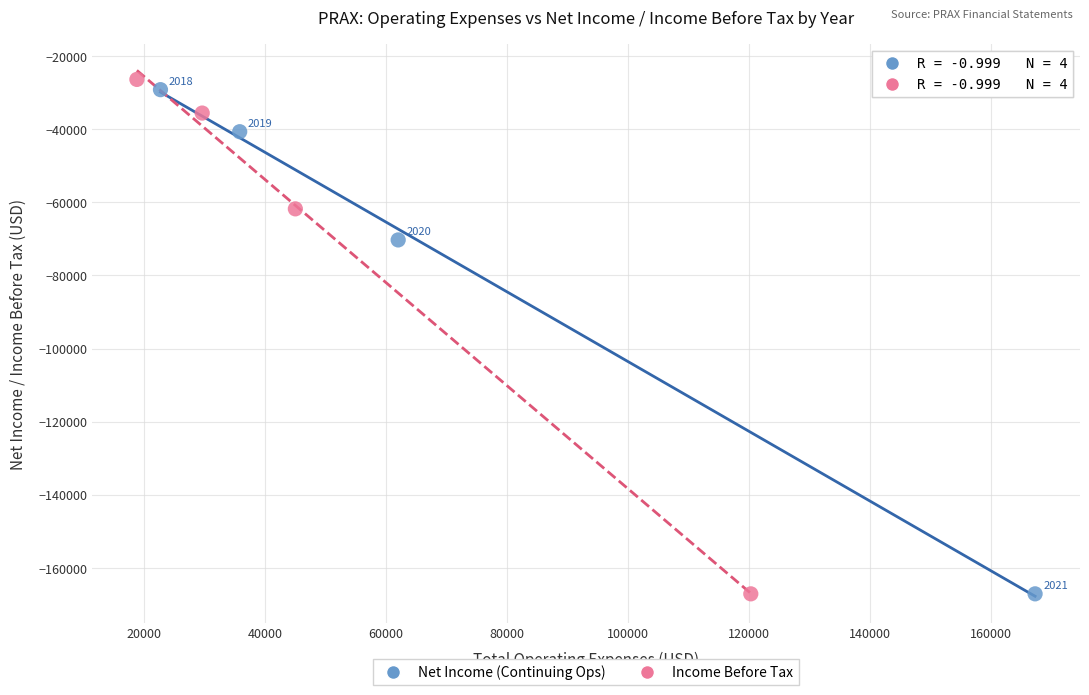

Which series contains the highest Y value?

Income Before Tax